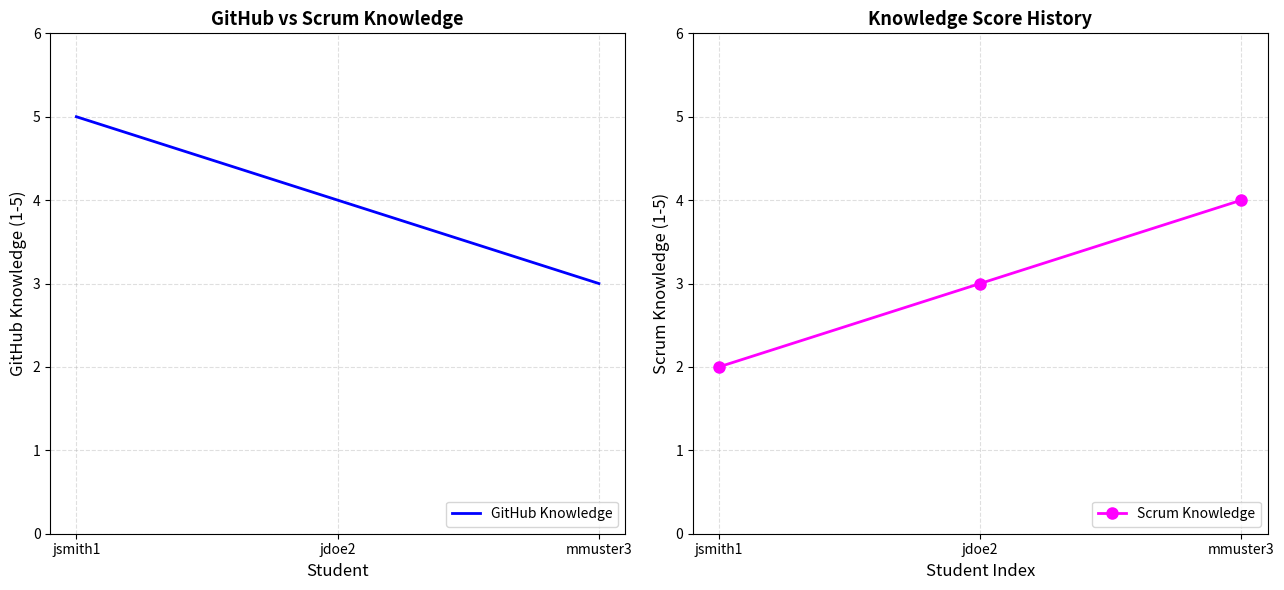

How many data points in GitHub Knowledge are less than 4?

1